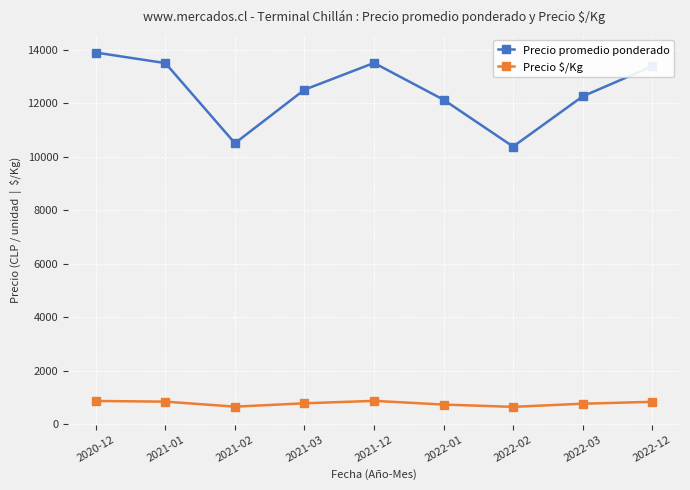

The Precio promedio ponderado series shows 19428 at 2021-03. True or false?

False